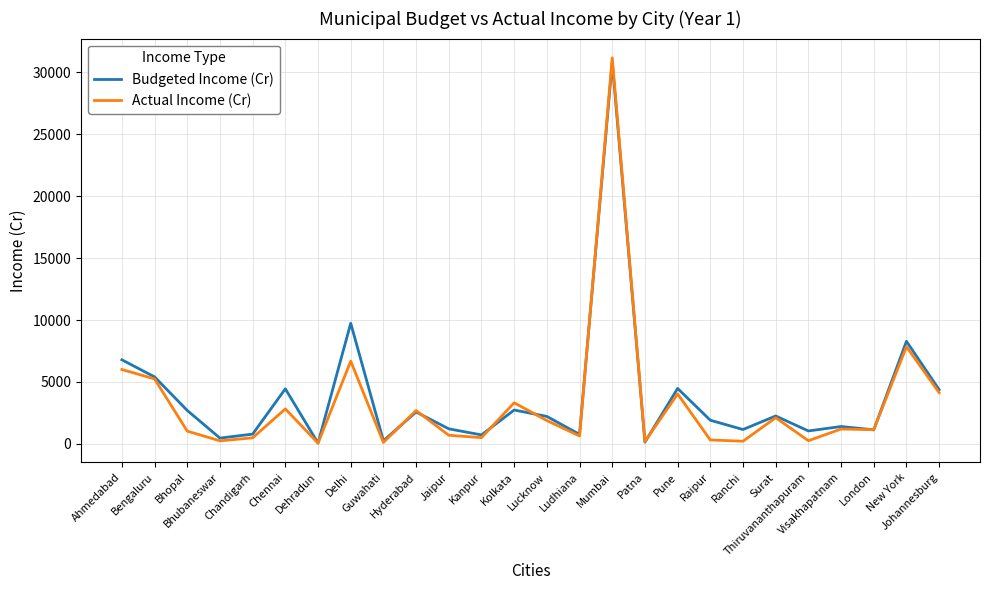

What is the greatest value displayed?

31178.0